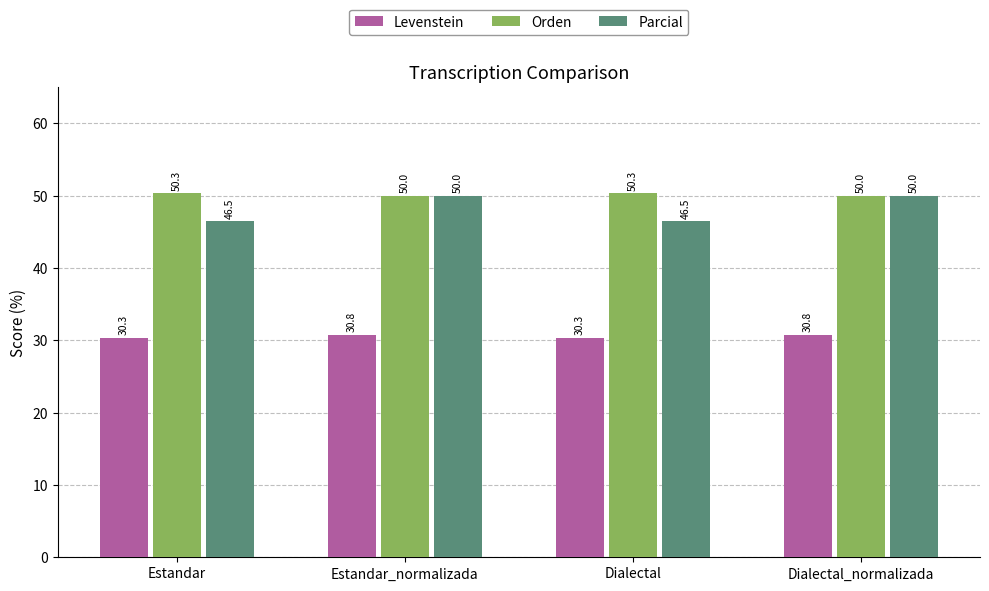

Reading left to right, list all the values displayed in this chart.

Levenstein: Estandar=30.3	Estandar_normalizada=30.8	Dialectal=30.3	Dialectal_normalizada=30.8
Orden: Estandar=50.3	Estandar_normalizada=50.0	Dialectal=50.3	Dialectal_normalizada=50.0
Parcial: Estandar=46.5	Estandar_normalizada=50.0	Dialectal=46.5	Dialectal_normalizada=50.0